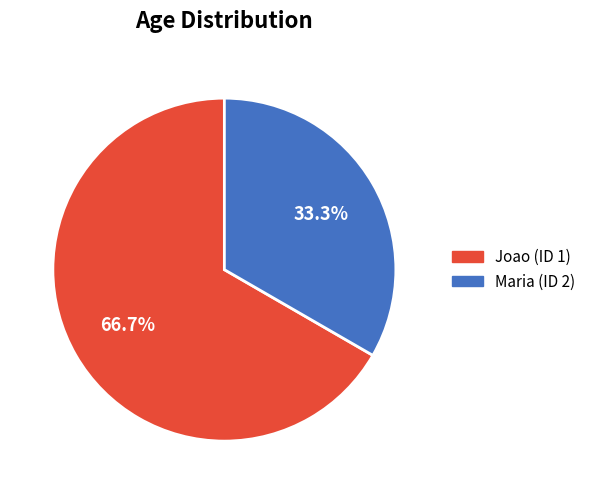

Is Maria (ID 2) the majority of the pie?

No